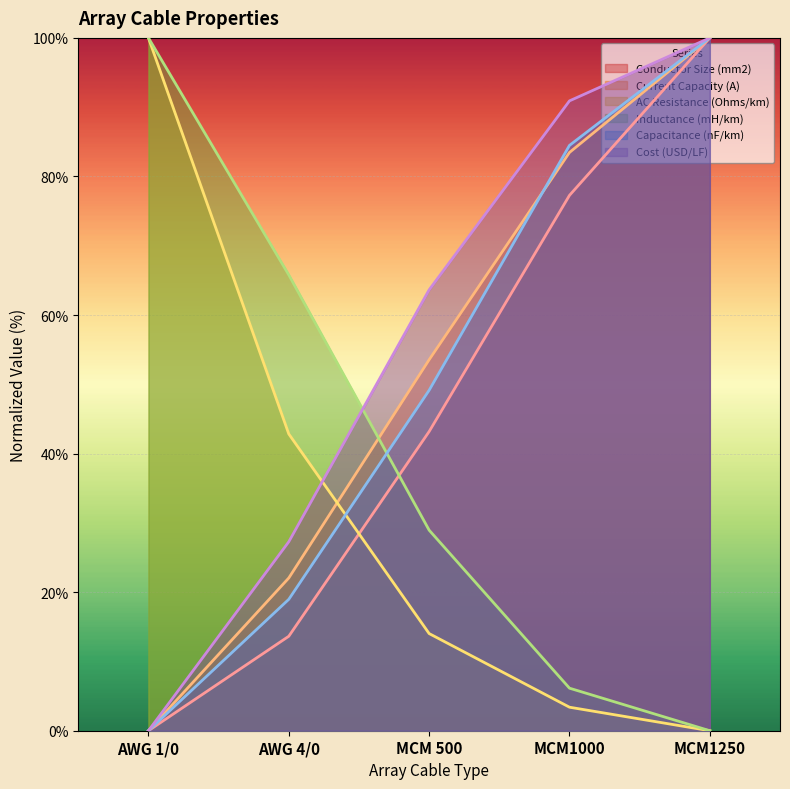

What is the sum of the Current Capacity (A) values at MCM1000 and AWG 1/0?

83.5